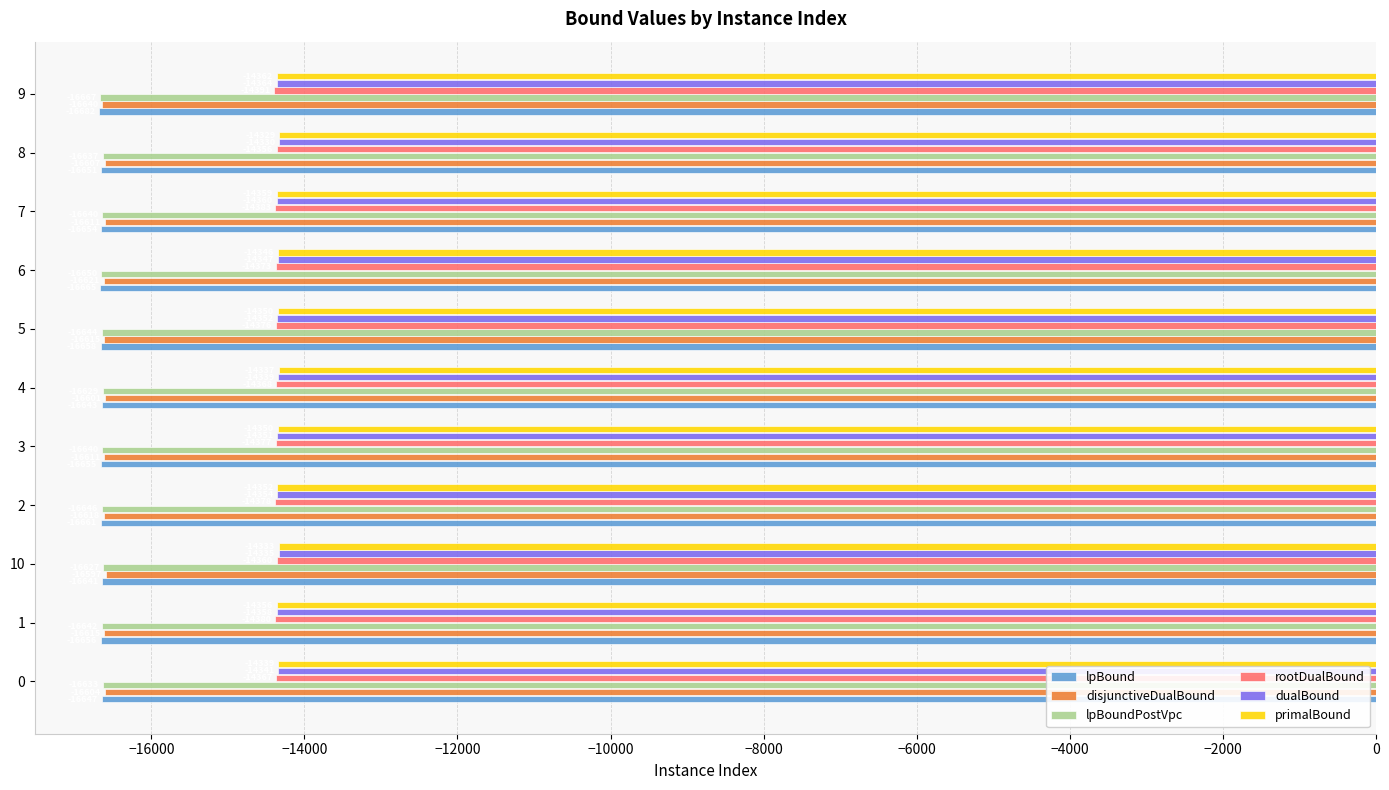

Where is disjunctiveDualBound nearest to the value -16618?

2